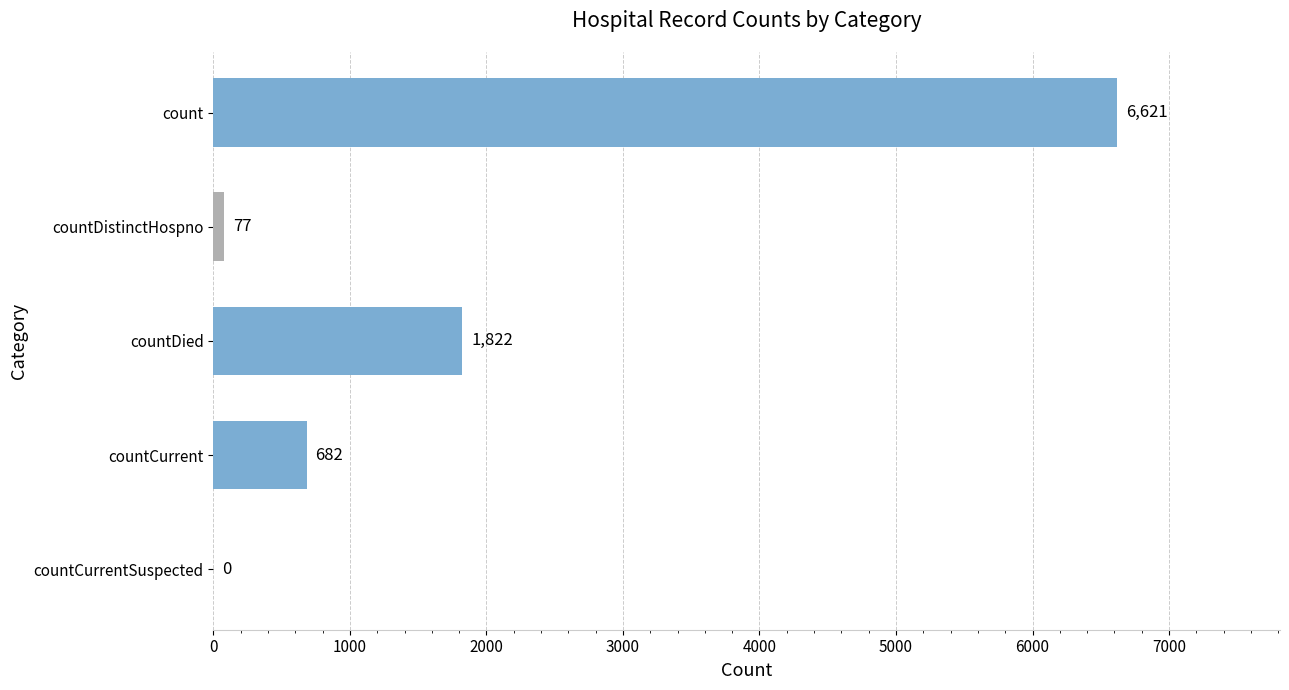

Reading top to bottom, extract all data points from this chart.

count=6621	countDistinctHospno=77	countDied=1822	countCurrent=682	countCurrentSuspected=0